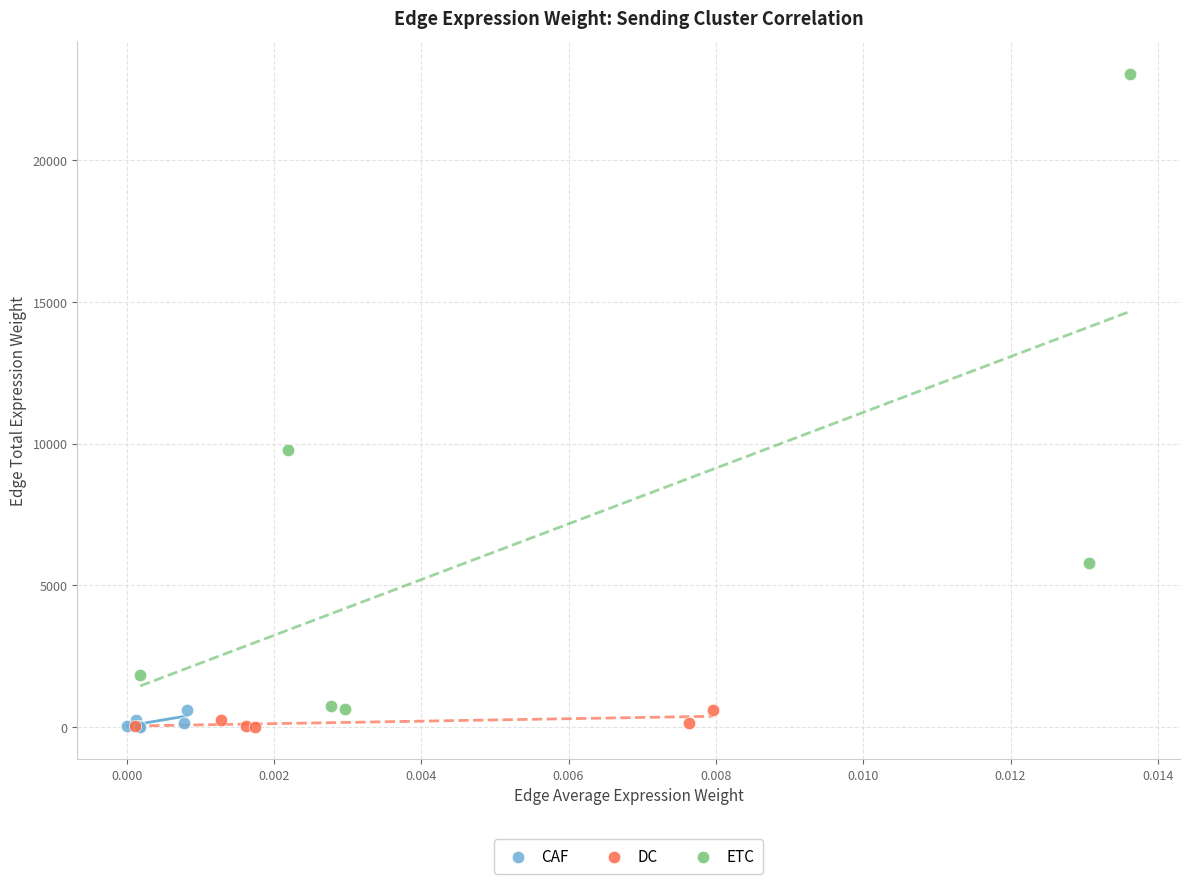

Which series has the widest spread of Y values?

ETC